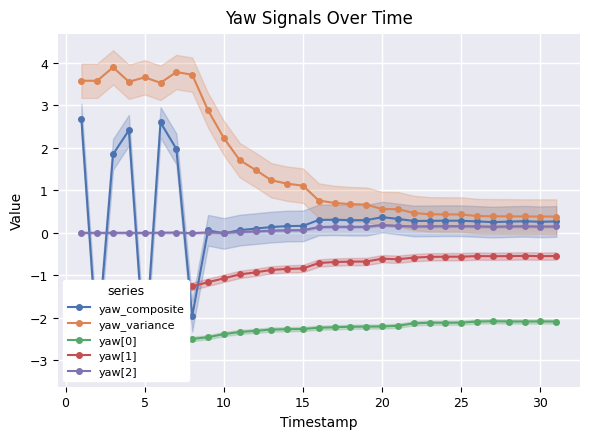

Reading right to left, extract all data points from this chart.

yaw_composite: 0.3	0.3	0.3	0.3	0.3	0.3	0.3	0.3	0.3	0.3	0.3	0.4	0.3	0.3	0.3	0.3	0.2	0.2	0.1	0.1	0.1	-0.0	0.1	-2.0	2.0	2.6	-2.9	2.4	1.8	-2.7	2.7
yaw_variance: 0.4	0.4	0.4	0.4	0.4	0.4	0.4	0.4	0.4	0.5	0.6	0.6	0.7	0.7	0.7	0.8	1.1	1.2	1.2	1.5	1.7	2.2	2.9	3.7	3.8	3.5	3.7	3.6	3.9	3.6	3.6
yaw[0]: -2.1	-2.1	-2.1	-2.1	-2.1	-2.1	-2.1	-2.1	-2.1	-2.1	-2.2	-2.2	-2.2	-2.2	-2.2	-2.2	-2.3	-2.3	-2.3	-2.3	-2.3	-2.4	-2.5	-2.5	-2.5	-2.5	-2.5	-2.5	-2.5	-2.5	-2.5
yaw[1]: -0.5	-0.5	-0.5	-0.5	-0.6	-0.5	-0.6	-0.6	-0.6	-0.6	-0.6	-0.6	-0.7	-0.7	-0.7	-0.7	-0.8	-0.8	-0.9	-0.9	-1.0	-1.1	-1.2	-1.3	-1.3	-1.3	-1.3	-1.3	-1.3	-1.3	-1.3
yaw[2]: 0.2	0.1	0.2	0.1	0.1	0.2	0.2	0.2	0.2	0.1	0.2	0.2	0.1	0.1	0.1	0.1	0.1	0.1	0.1	0.0	0.0	0.0	0.0	-0.0	0.0	0.0	-0.0	0.0	0.0	0.0	0.0